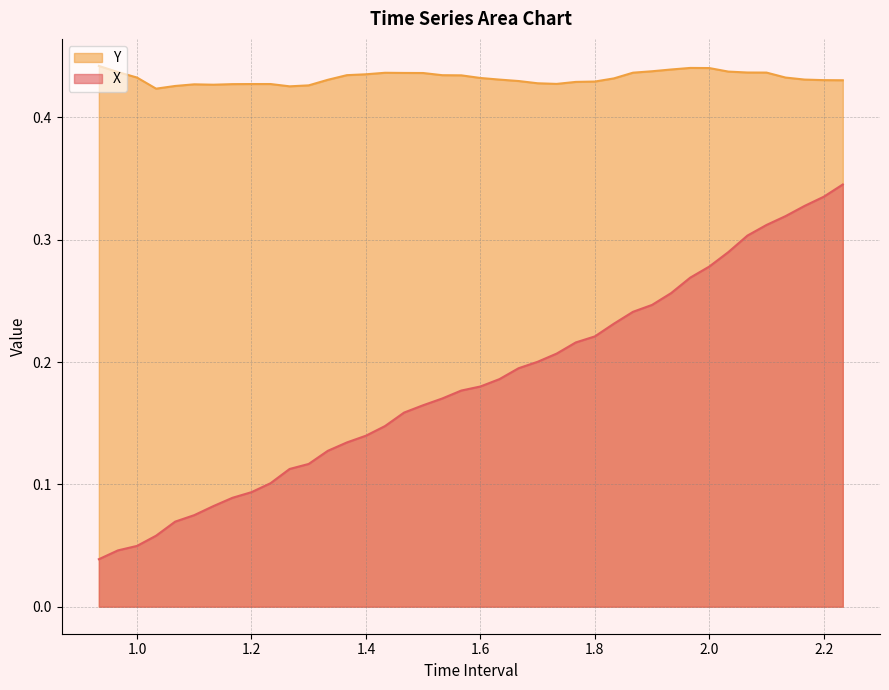

Which series has the widest spread of values?

X